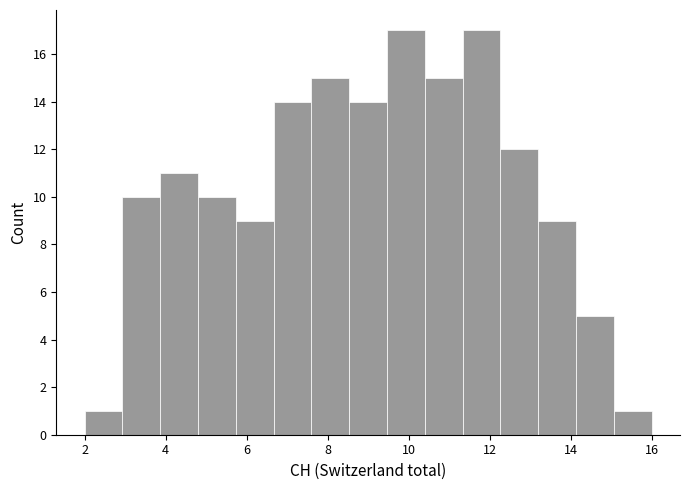

Reading left to right, transcribe this chart: for each bar, give the range it covers on the x-axis and its height. Neither the bar edges nor the heights are printed on the chart, so give them approximately, as read against the axes.

2.0 to 3.0: 1
3.0 to 3.8: 10
3.8 to 4.8: 11
4.8 to 5.8: 10
5.8 to 6.6: 9
6.6 to 7.6: 14
7.6 to 8.6: 15
8.6 to 9.4: 14
9.4 to 10.4: 17
10.4 to 11.4: 15
11.4 to 12.2: 17
12.2 to 13.2: 12
13.2 to 14.2: 9
14.2 to 15.0: 5
15.0 to 16.0: 1